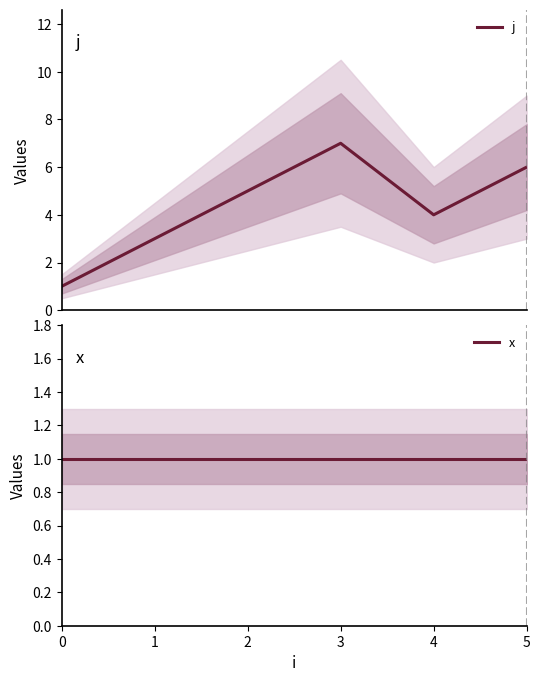

What is the total value across all series at 2?

6